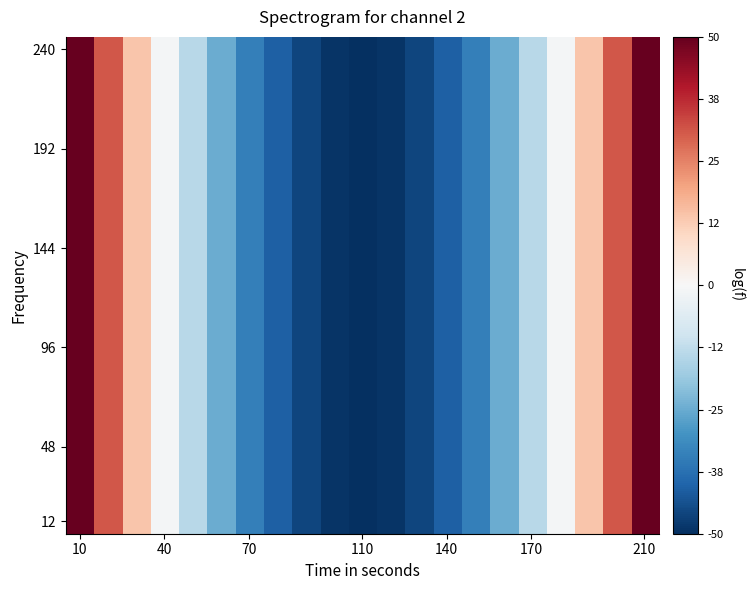

What is the maximum value shown in the chart?

50